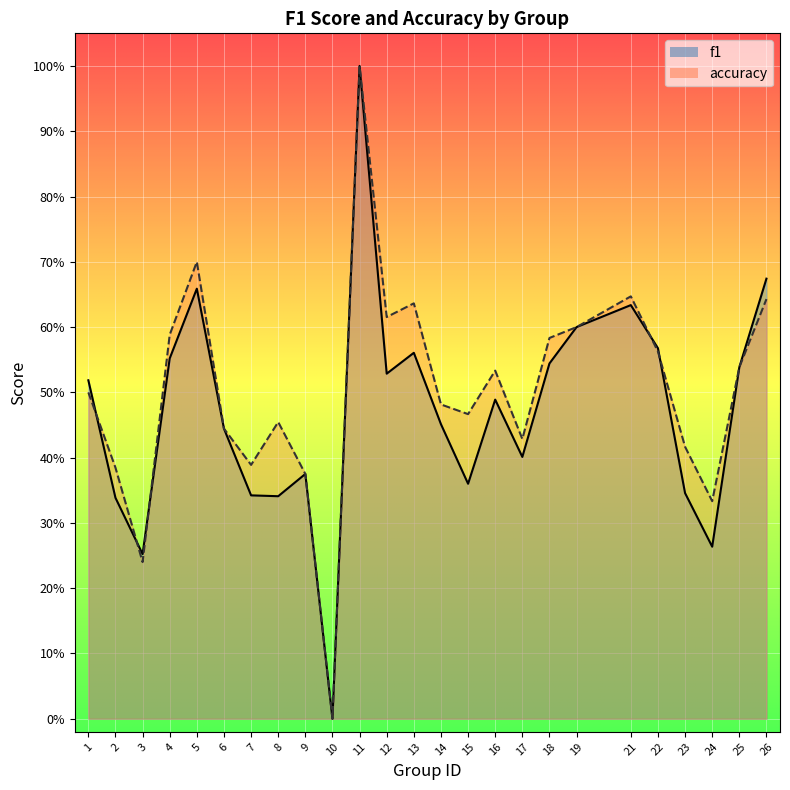

Rank the categories by accuracy value from lowest to highest.

10, 3, 24, 9, 2, 7, 23, 17, 6, 8, 15, 14, 1, 16, 25, 22, 18, 4, 19, 12, 13, 26, 21, 5, 11